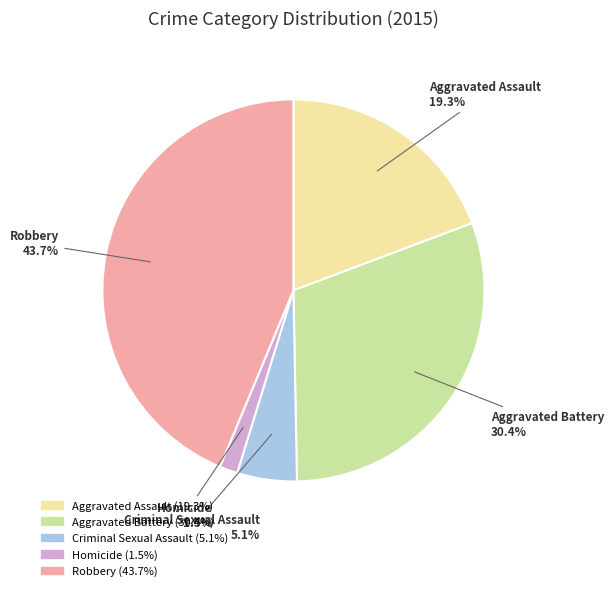

Which slice is the smallest?

Homicide